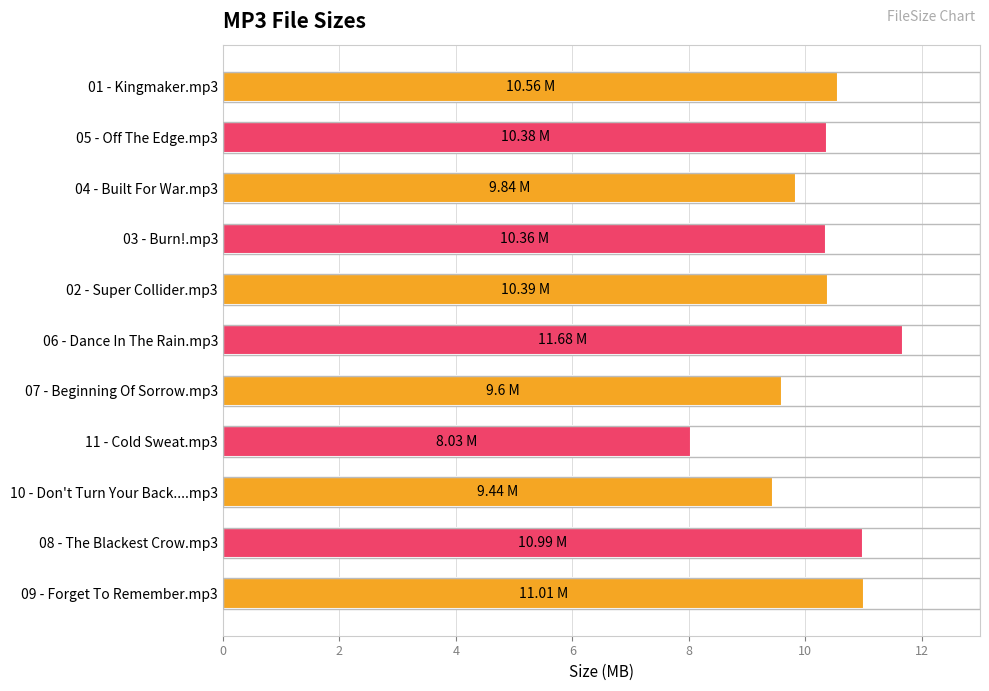

What is the difference between the second highest and minimum values?

3.0